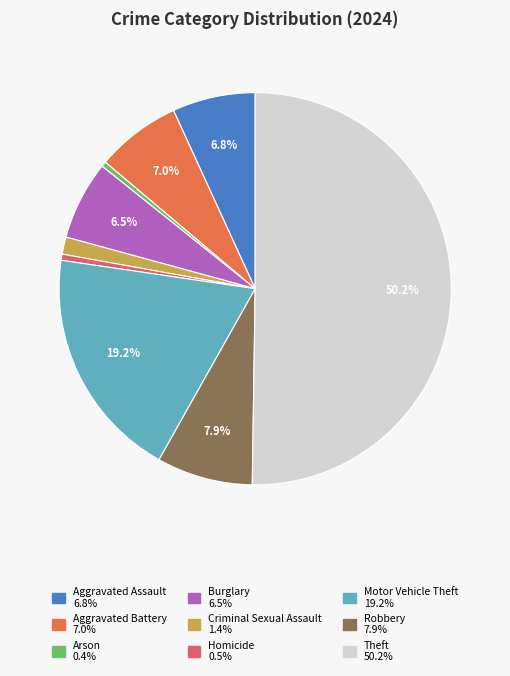

Between Theft and Homicide, which is larger?

Theft